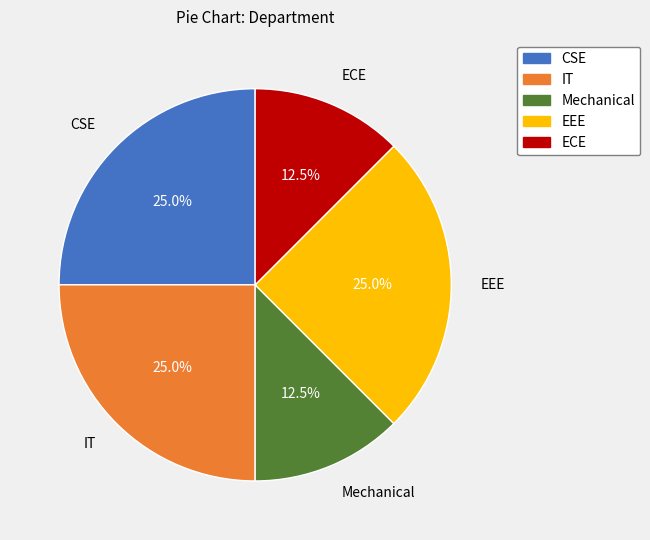

Does any single category account for the majority?

No